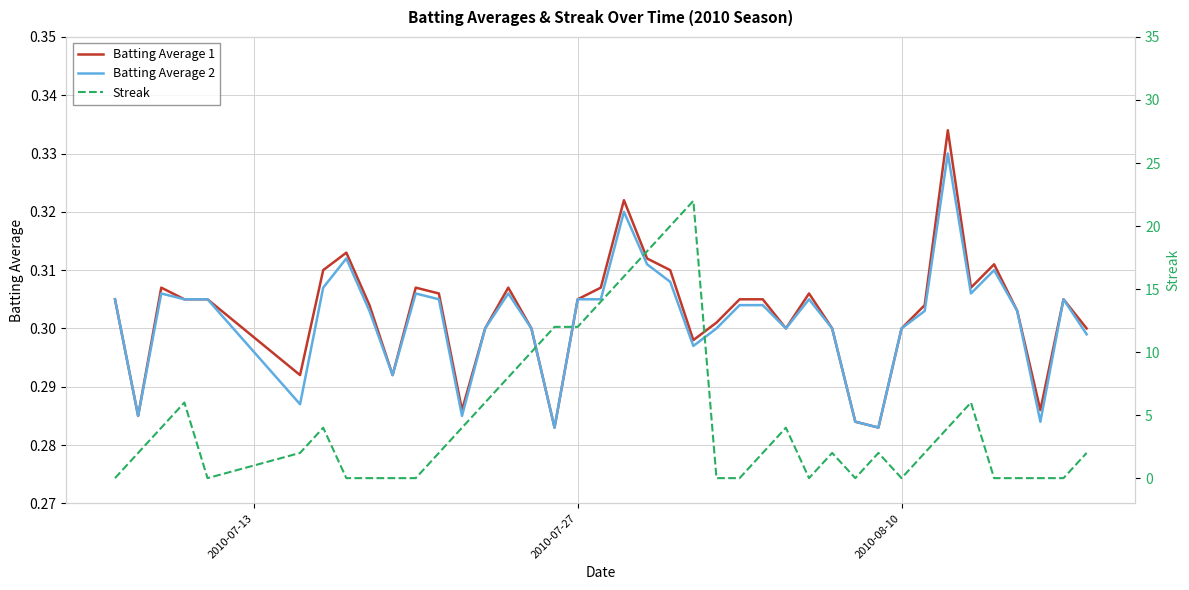

True or false: Batting Average 2 and Batting Average 1 intersect in this chart.

False